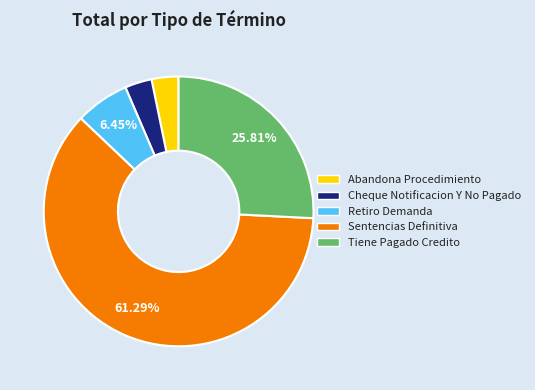

Which slice represents more than half of the pie?

Sentencias Definitiva